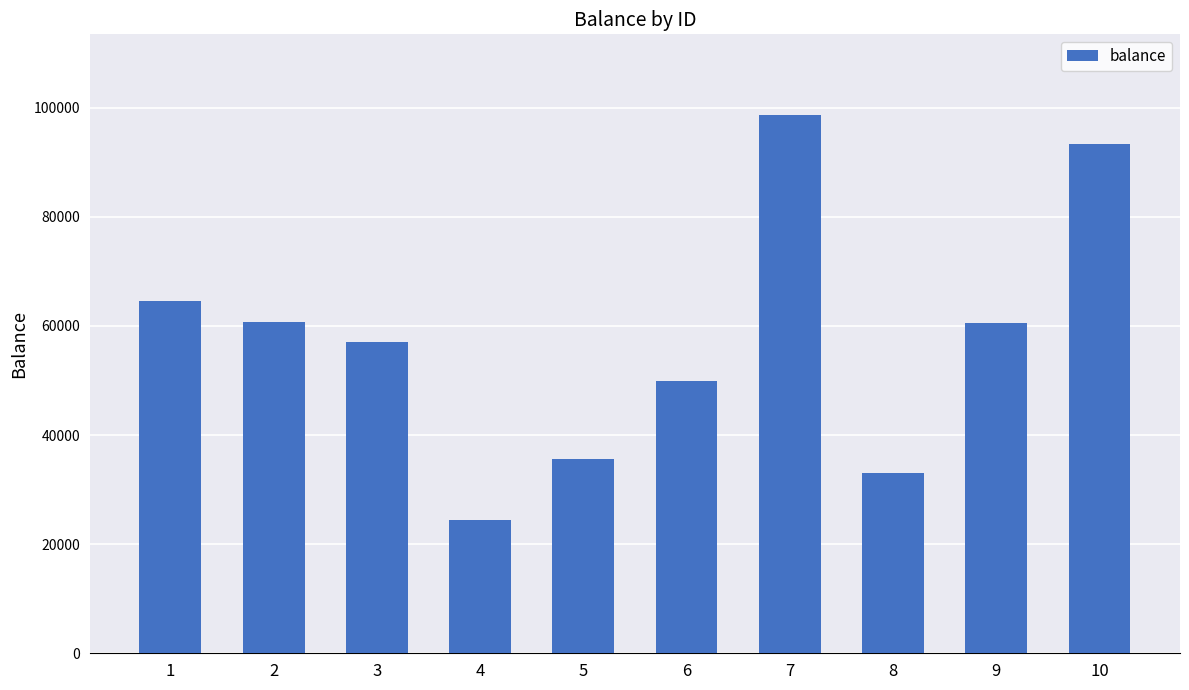

Does the chart contain any negative values?

No